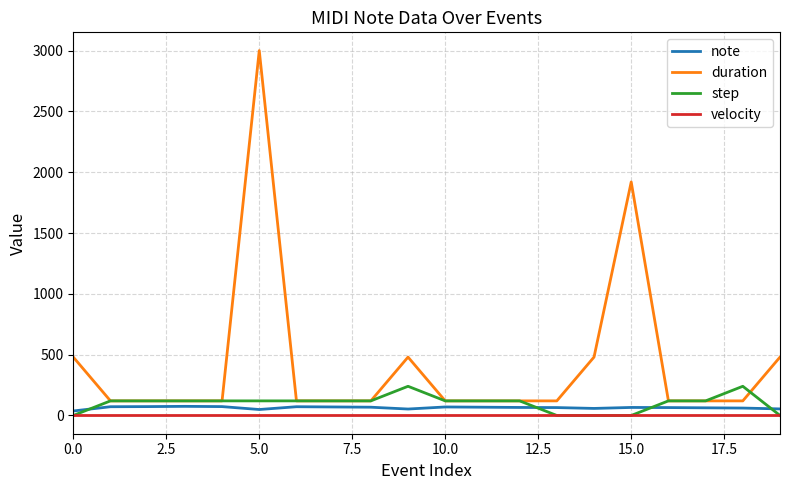

Which series has the widest spread of values?

duration